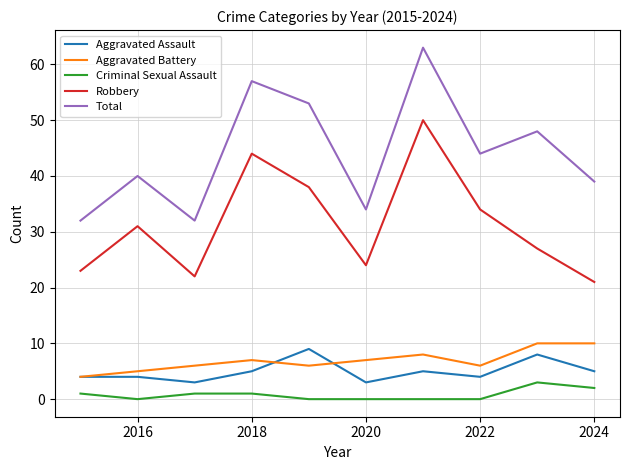

What is the maximum value shown in the chart?

63